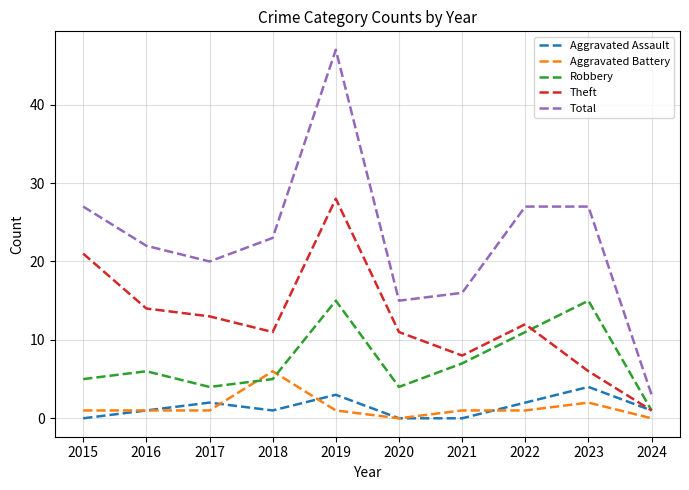

What is the difference between the maximum and second lowest values in the Aggravated Assault series?

4